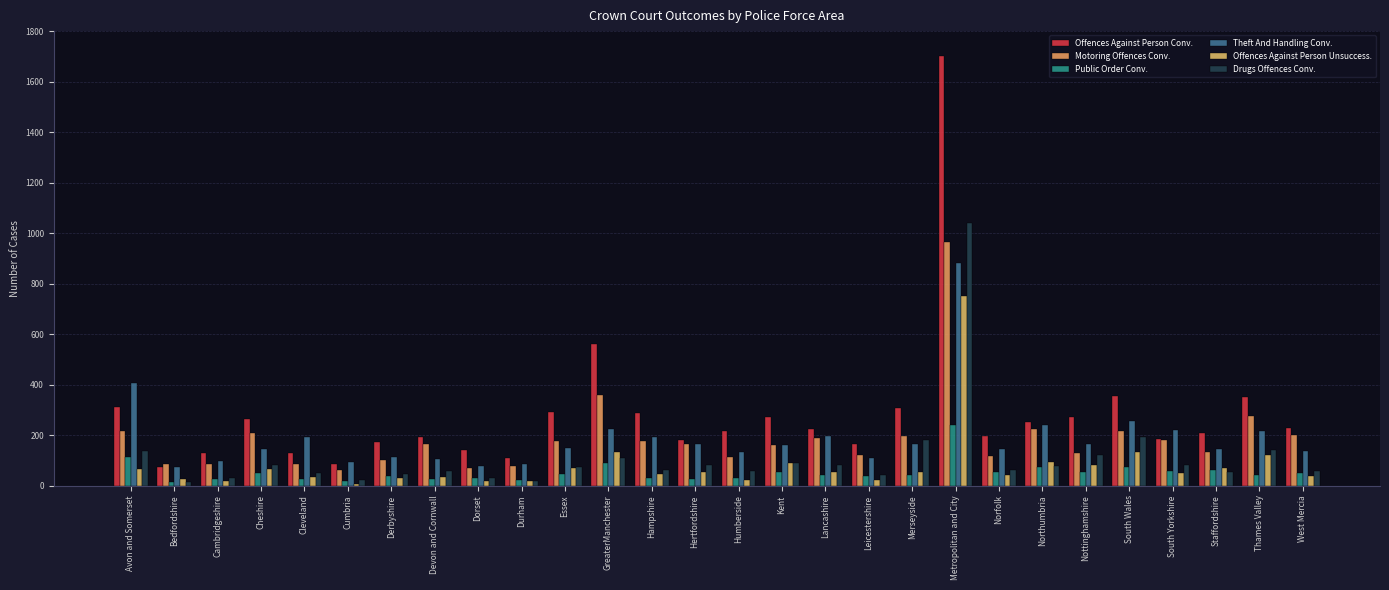

What is the sum of the Offences Against Person Unsuccess. values at Cleveland and Avon and Somerset?

103